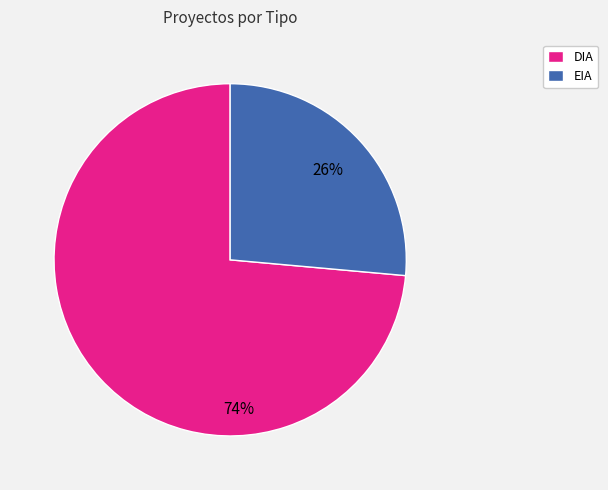

Rank the categories by value from highest to lowest.

DIA, EIA